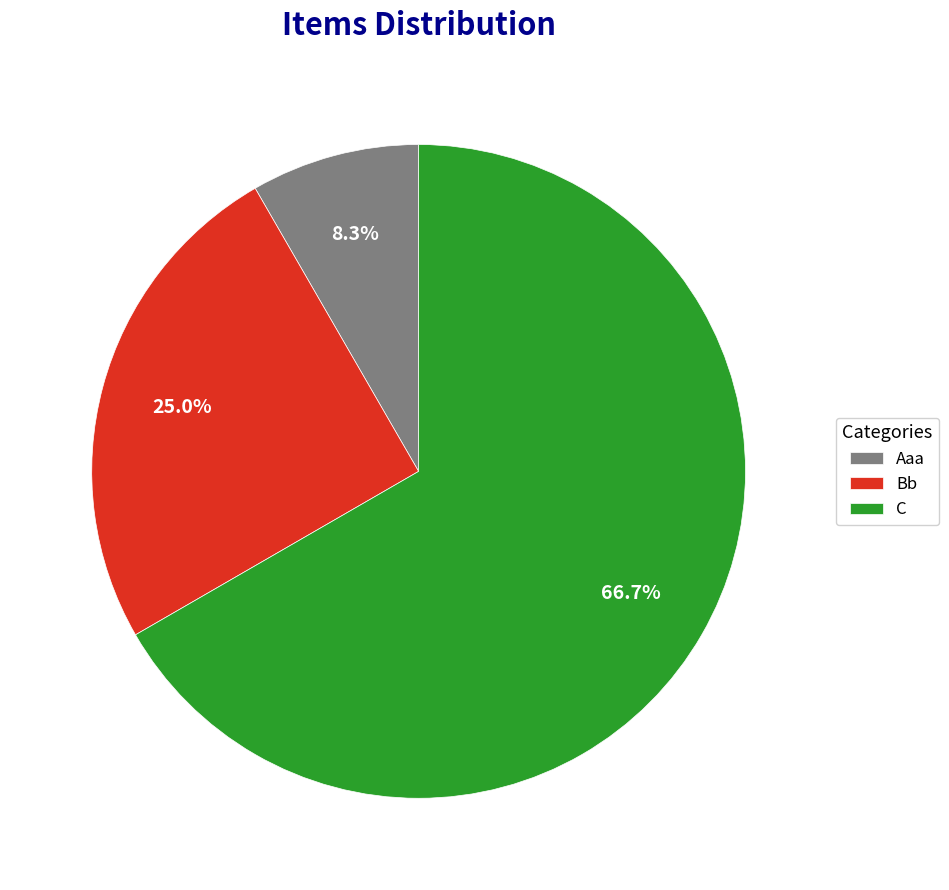

Which slice is the largest?

C